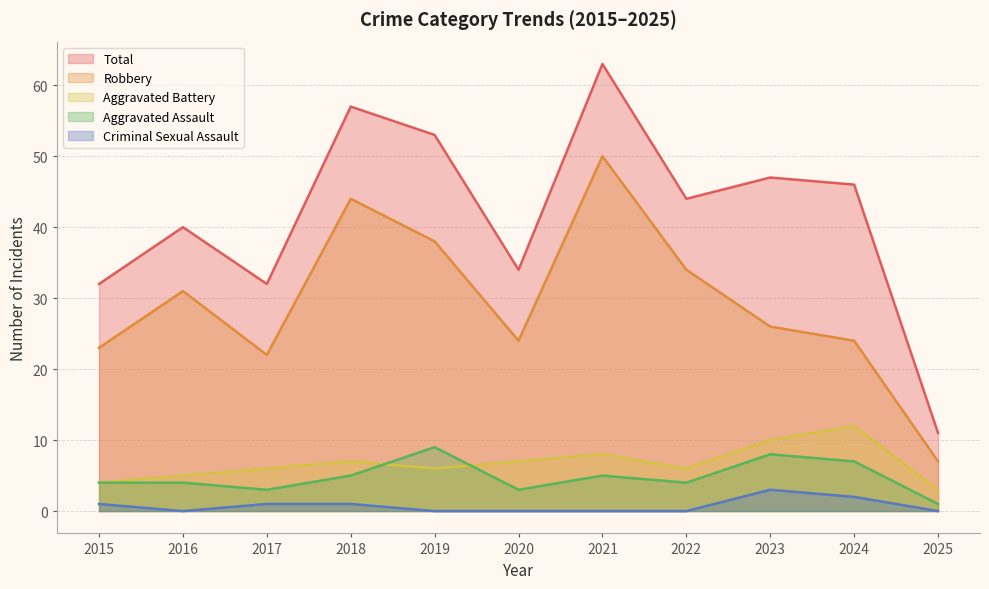

Rank the series at 2015 from highest to lowest value.

Total, Robbery, Aggravated Assault, Aggravated Battery, Criminal Sexual Assault